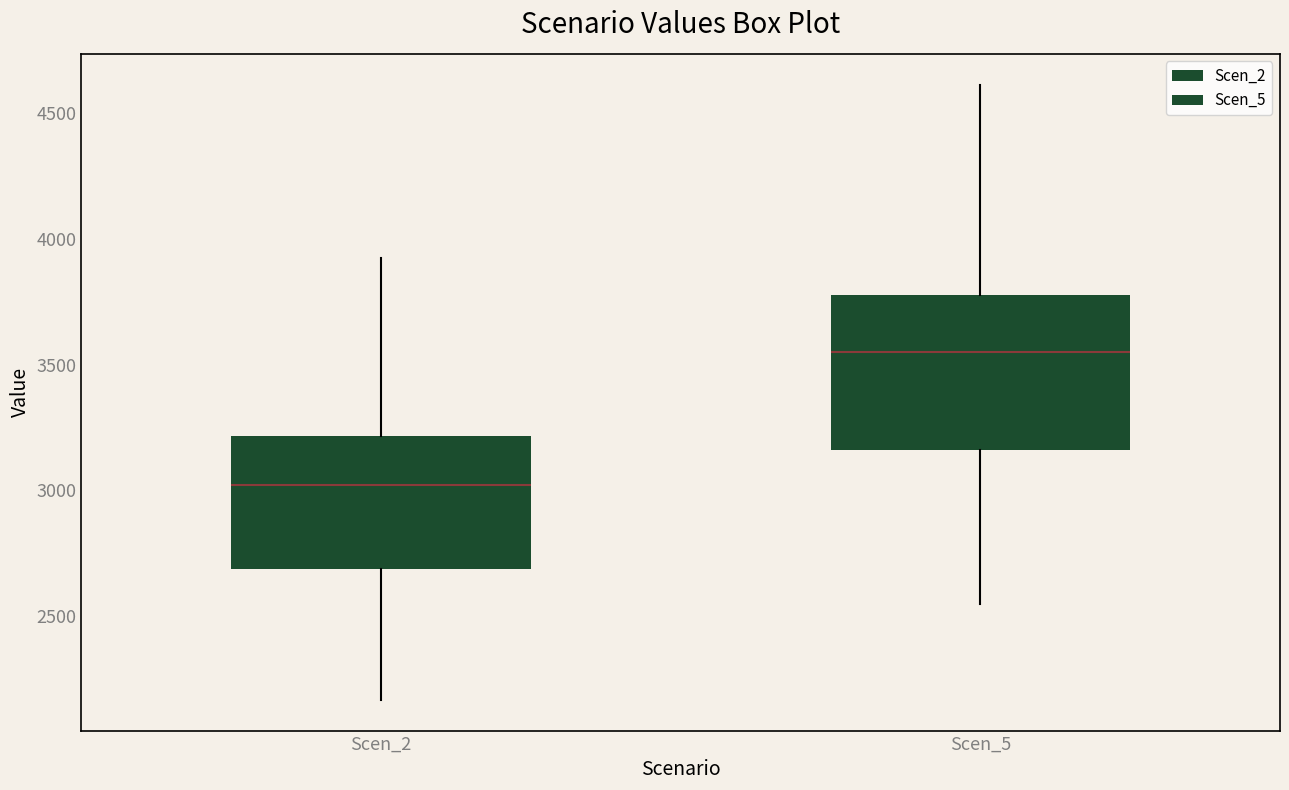

Which box has the highest median line?

Scen_5